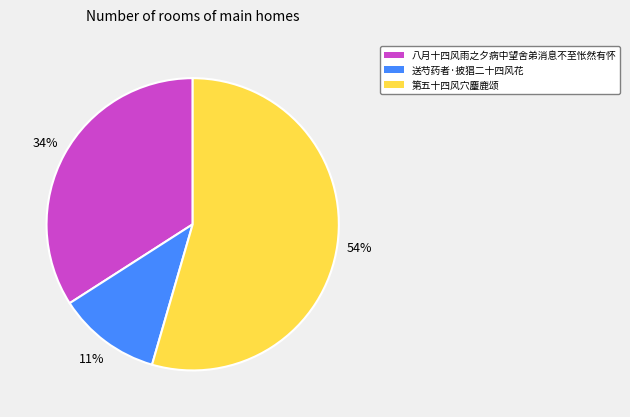

How many slices are in this pie chart?

3